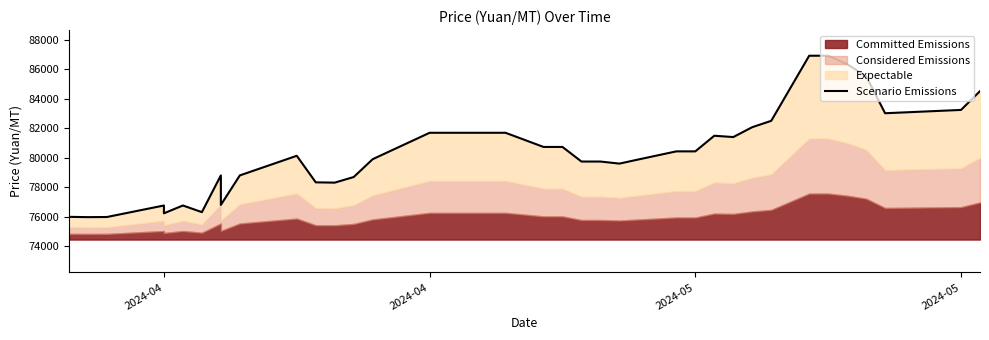

What is the value of the 3rd point from the left?

75980